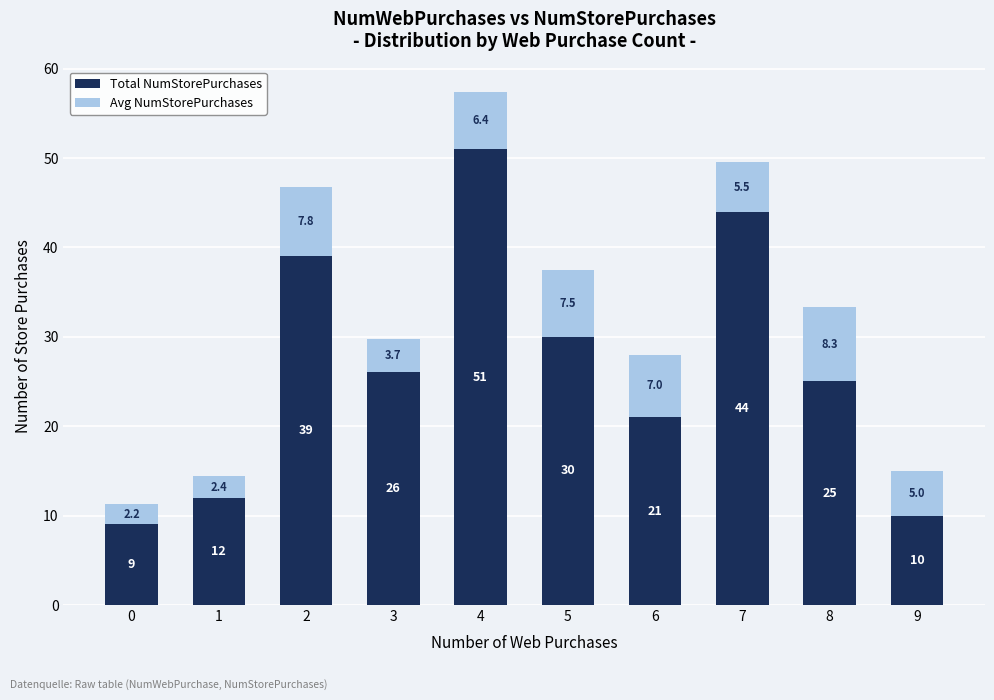

The Total NumStorePurchases series shows 21.3 at 1. True or false?

False